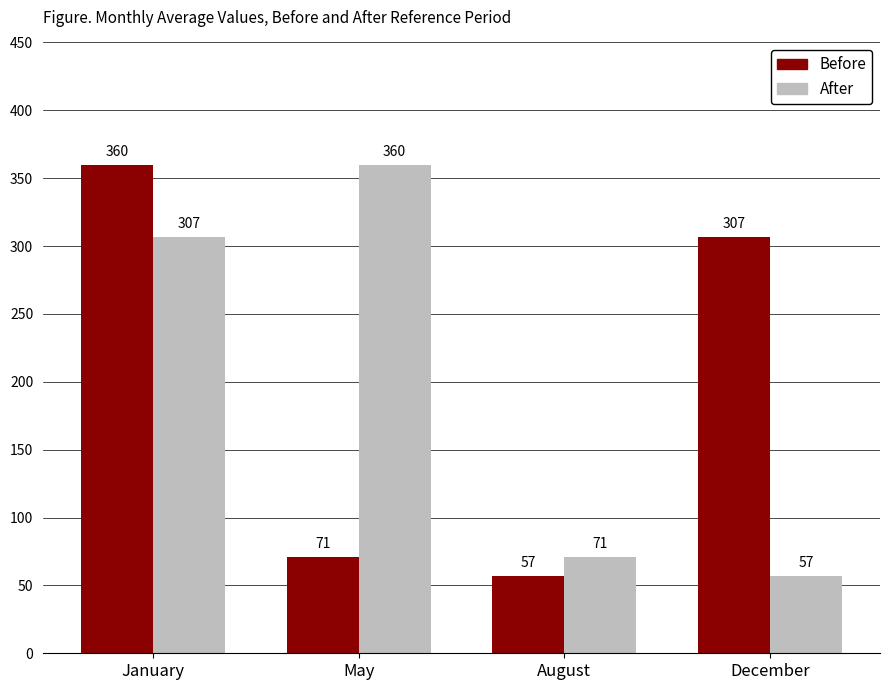

What is the sum of all After values?

795